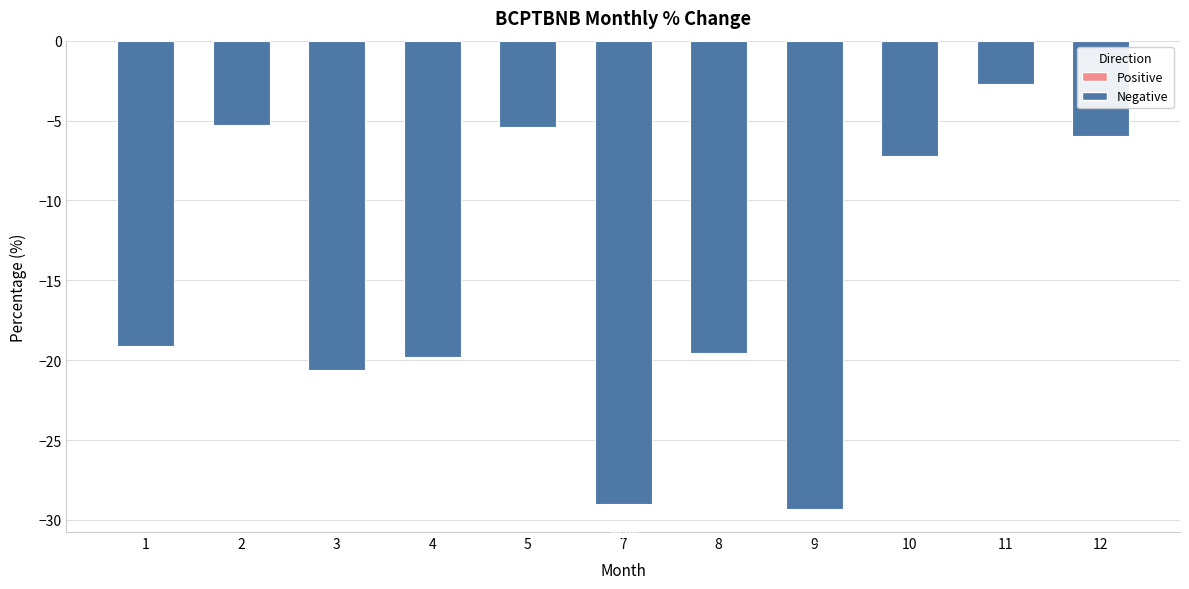

The chart shows a value of -3.2 at 5. True or false?

False